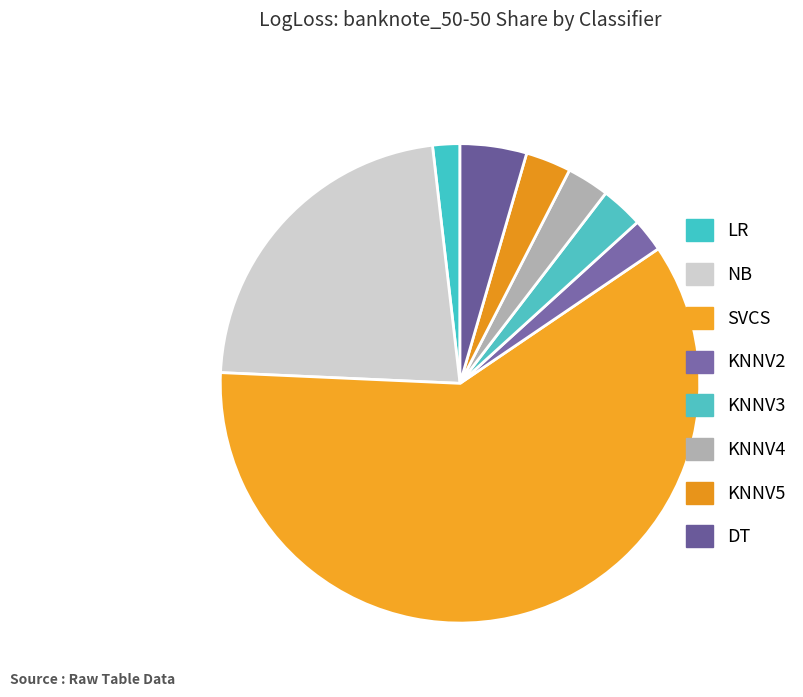

Is KNNV3 the majority of the pie?

No